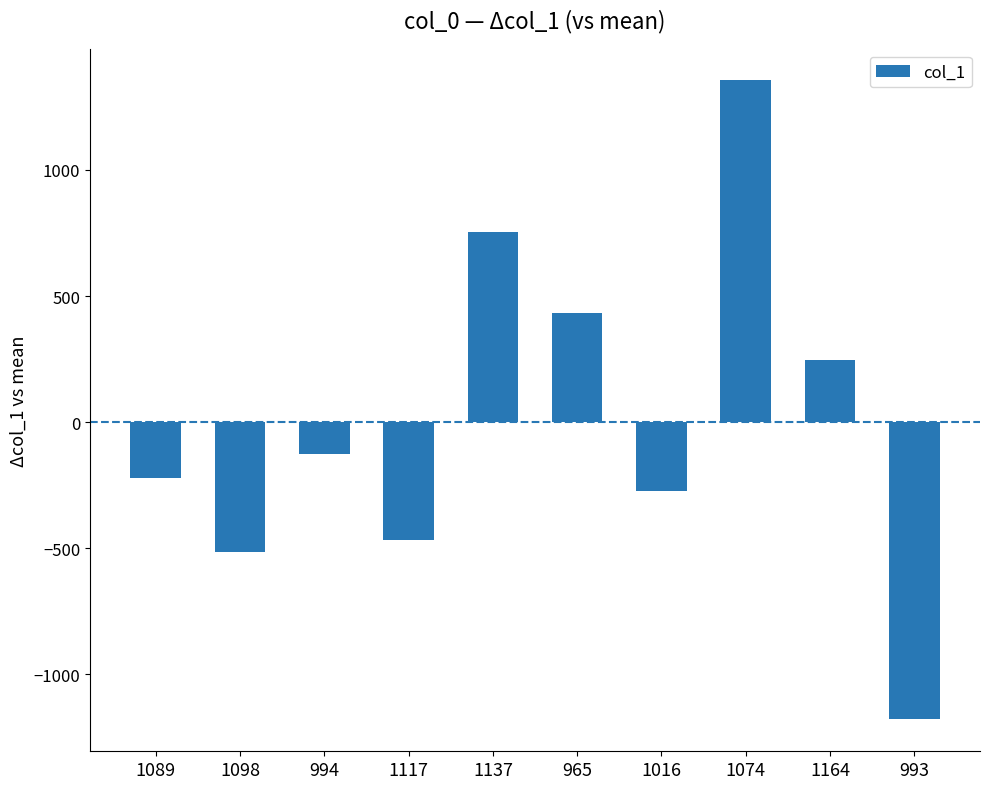

True or false: the data shows -1178.2 at 993.

True